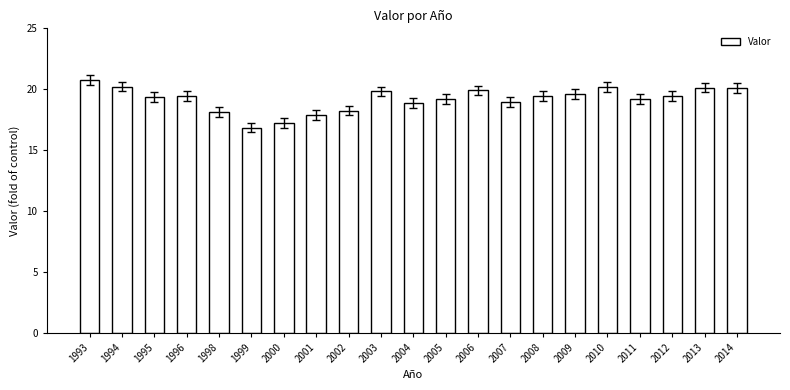

How many categories are shown in the chart?

21